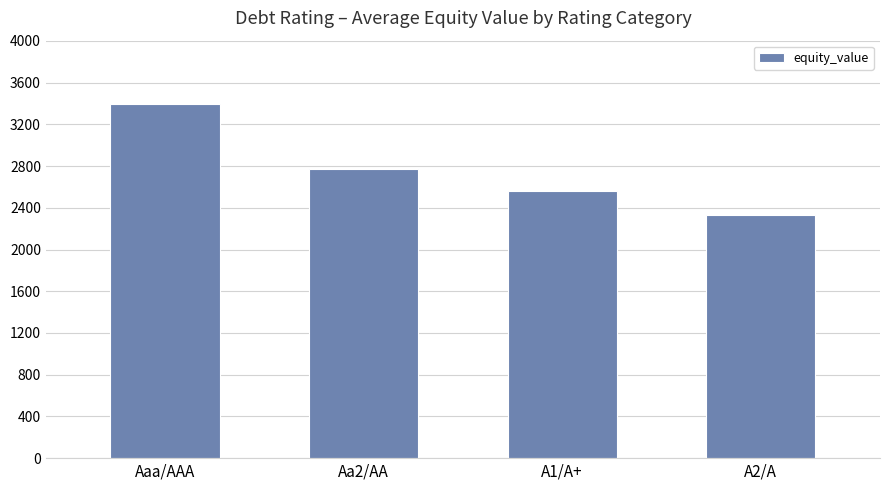

Count the number of values greater than 2773.

2